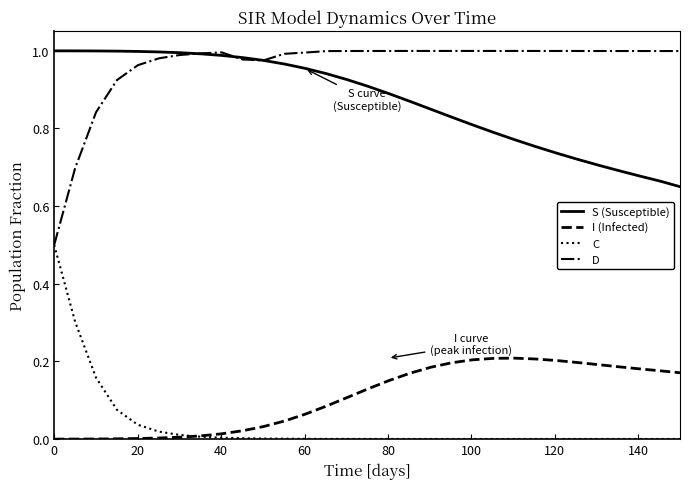

What is the sum of all S (Susceptible) values?

27.0